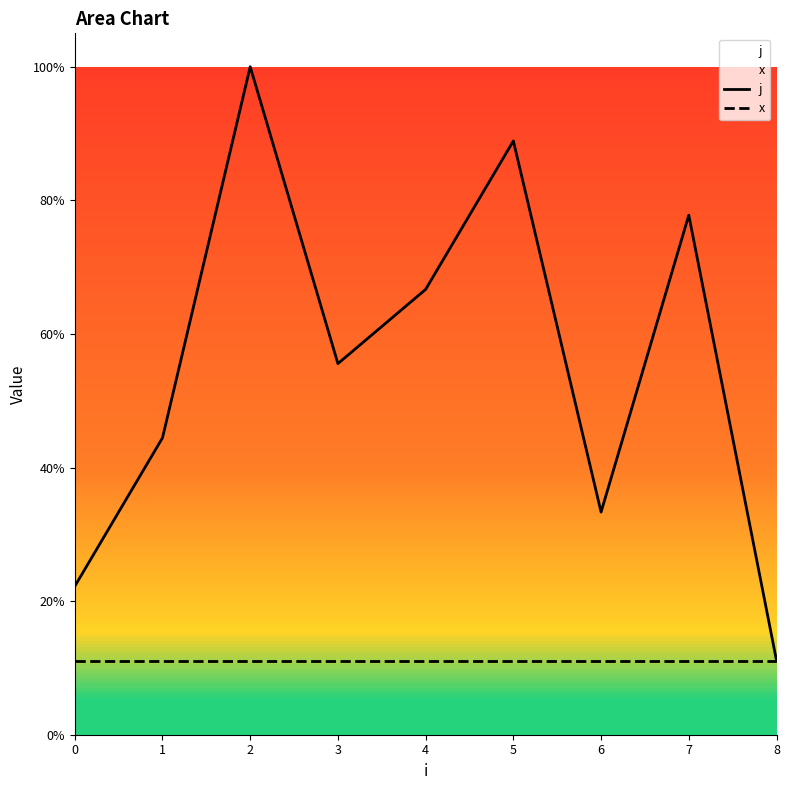

Which has a higher value, 4 or 3?

4